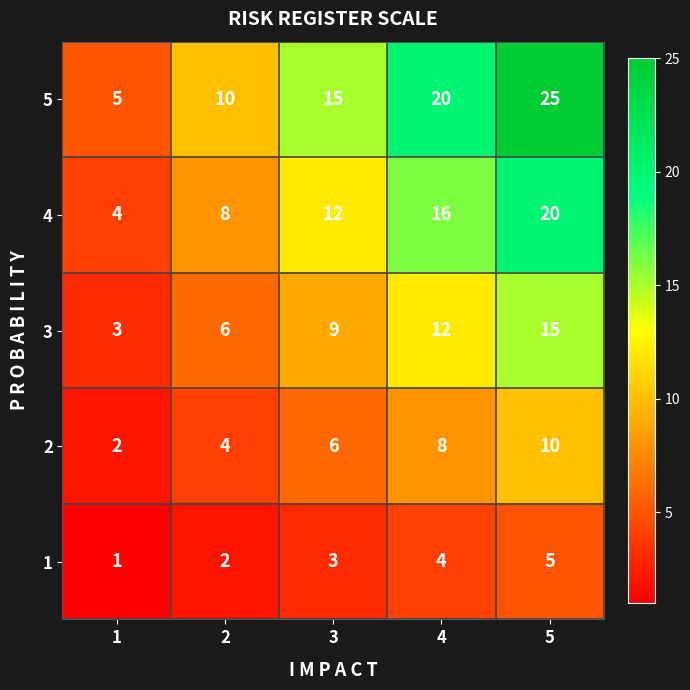

Count the 4 values in the range 8 to 16.

3